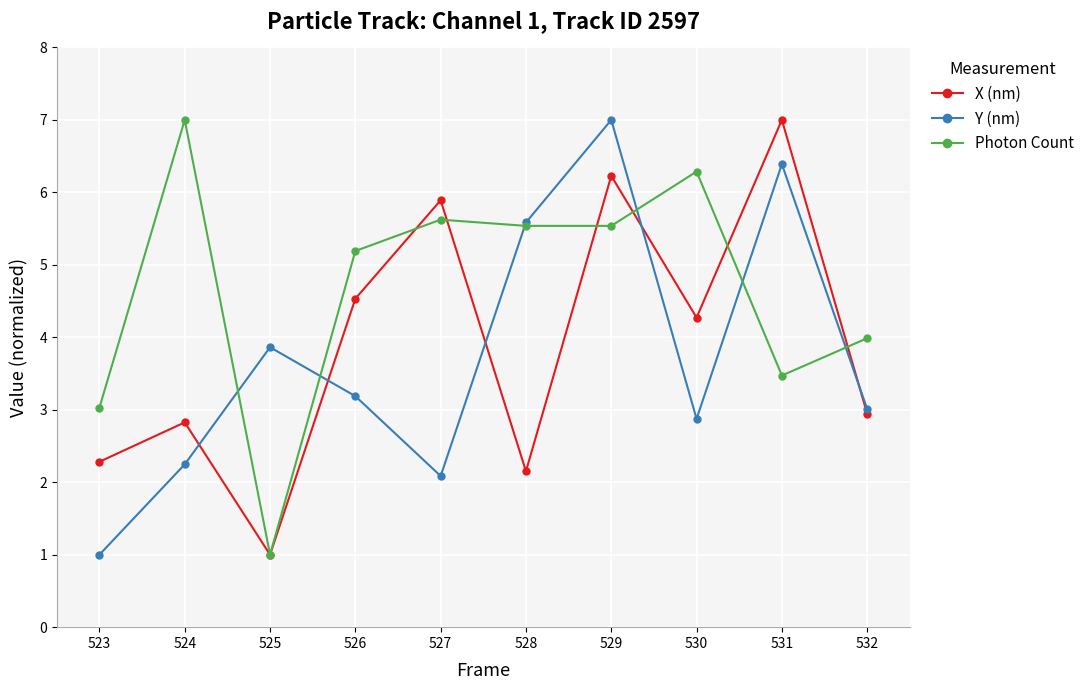

Reading left to right, extract all data points from this chart.

X (nm): 523=2.3	524=2.8	525=1.0	526=4.5	527=5.9	528=2.2	529=6.2	530=4.3	531=7.0	532=2.9
Y (nm): 523=1.0	524=2.2	525=3.9	526=3.2	527=2.1	528=5.6	529=7.0	530=2.9	531=6.4	532=3.0
Photon Count: 523=3.0	524=7.0	525=1.0	526=5.2	527=5.6	528=5.5	529=5.5	530=6.3	531=3.5	532=4.0